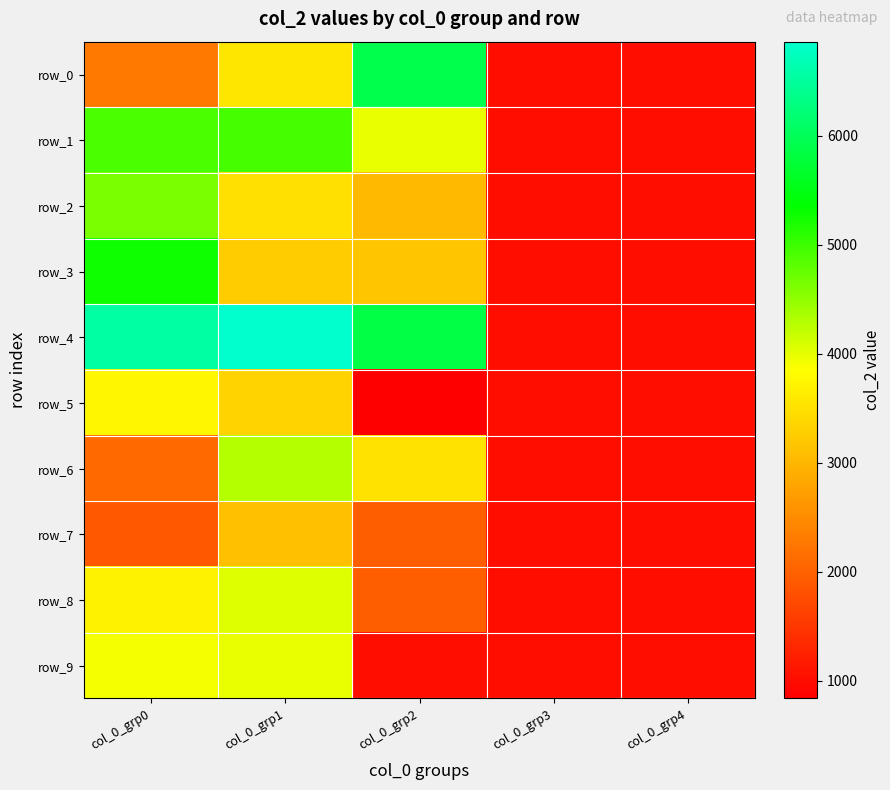

Count the number of categories in the chart.

5